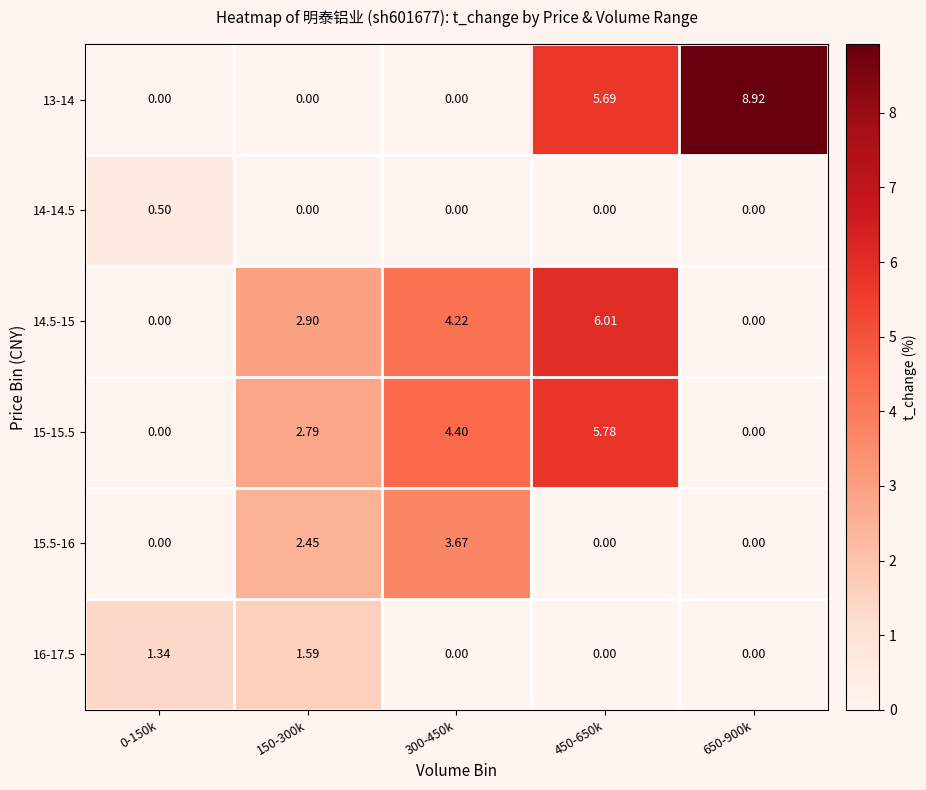

How many data points does each series have?

5